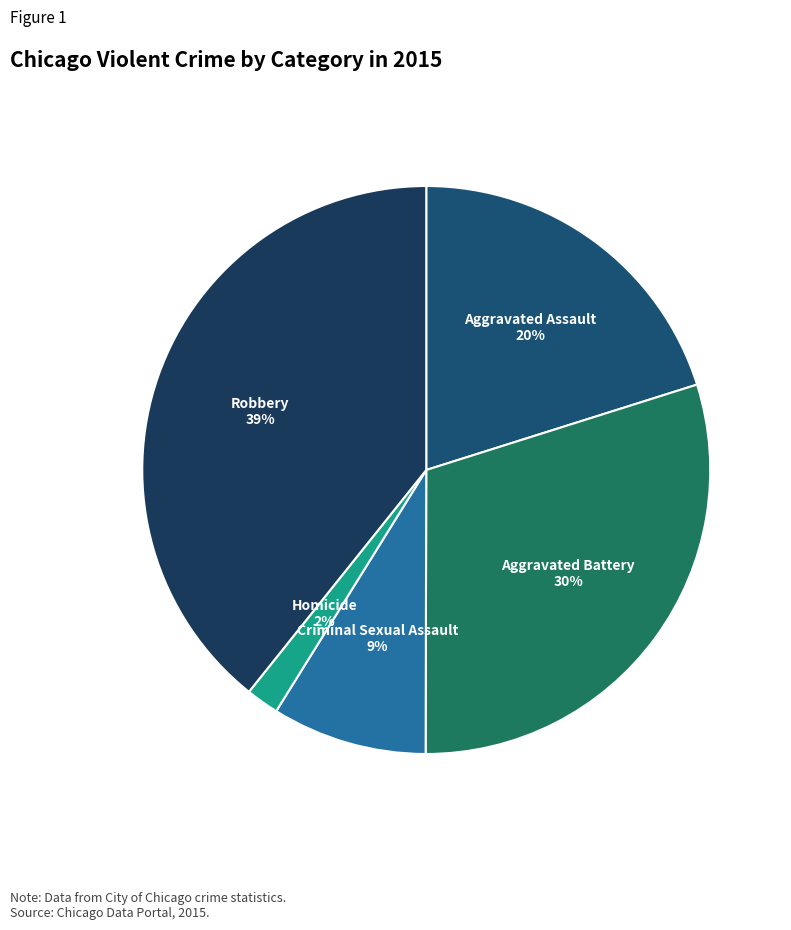

Do Criminal Sexual Assault and Homicide together represent more than half of the pie?

No